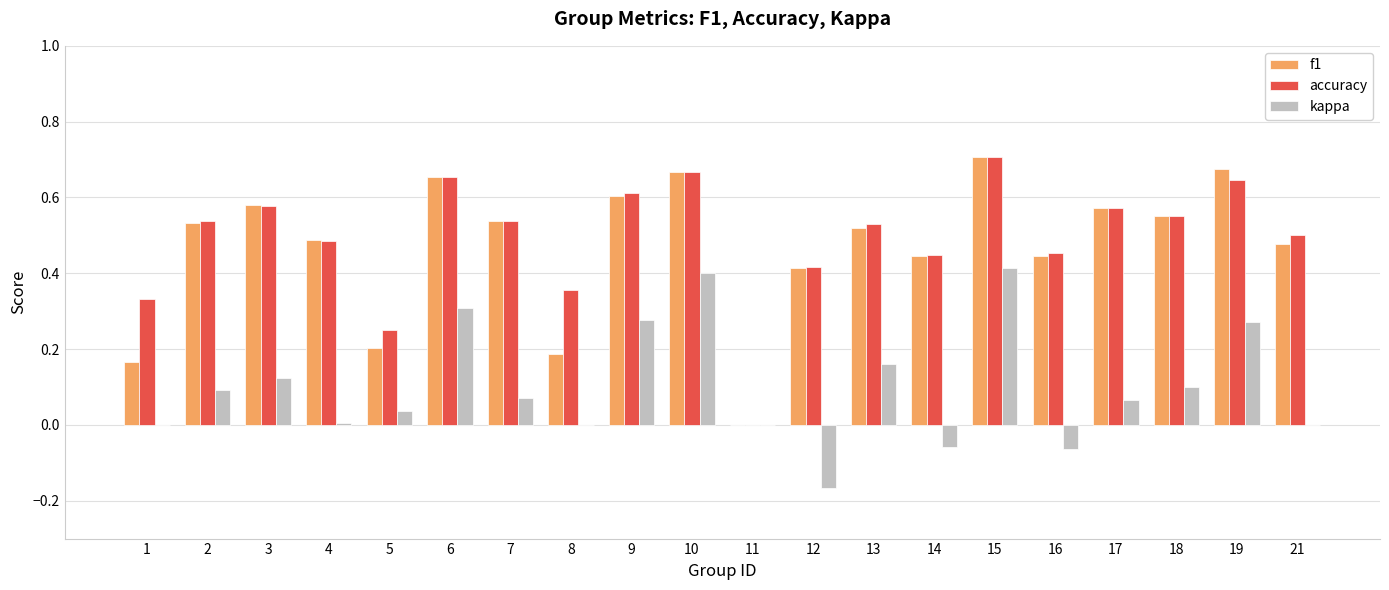

At which label does accuracy reach its peak?

15